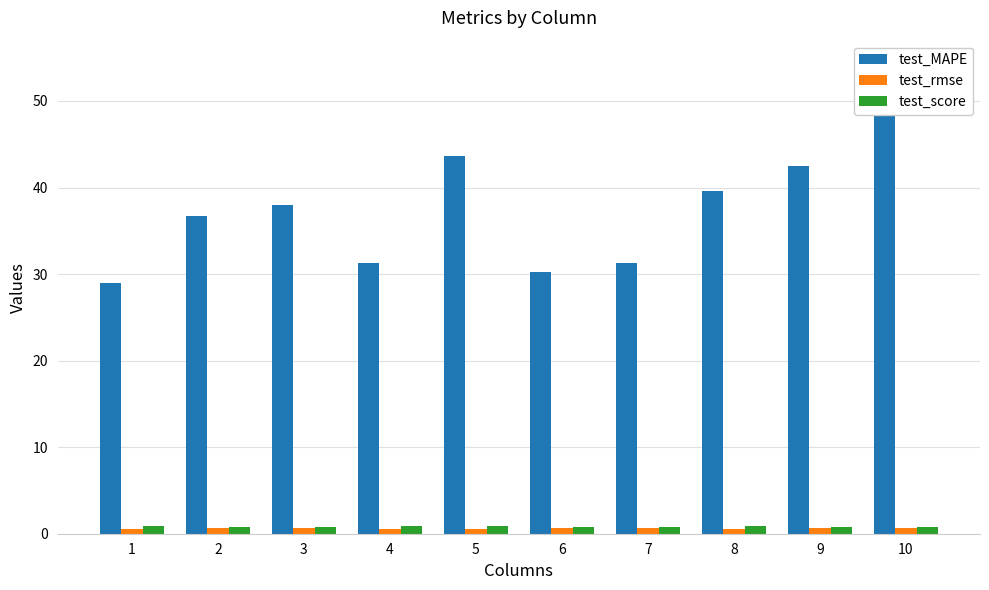

Is it true that test_score equals 0.8 at 9?

True